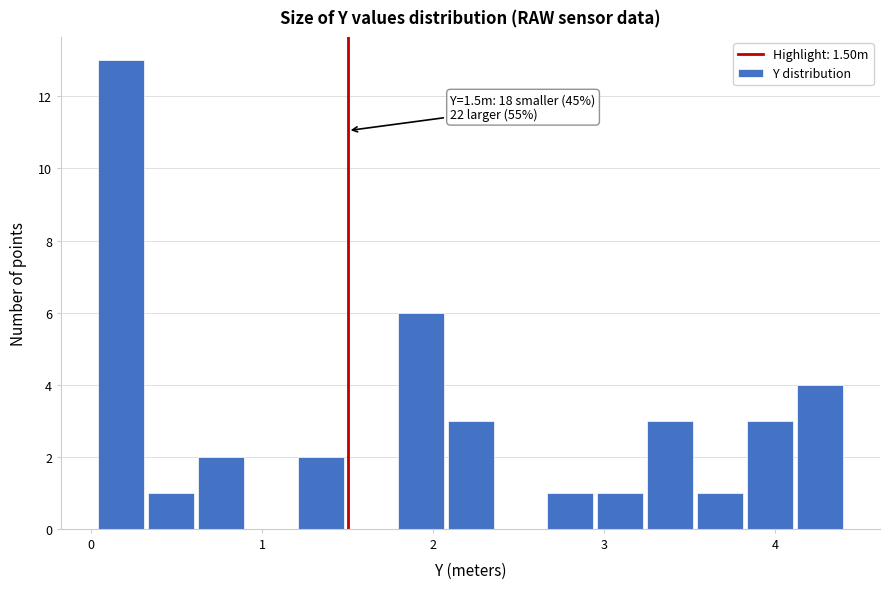

Around what value on the x-axis is the tallest bar? Give the approximate position of its centre, as read against the axis.

0.2